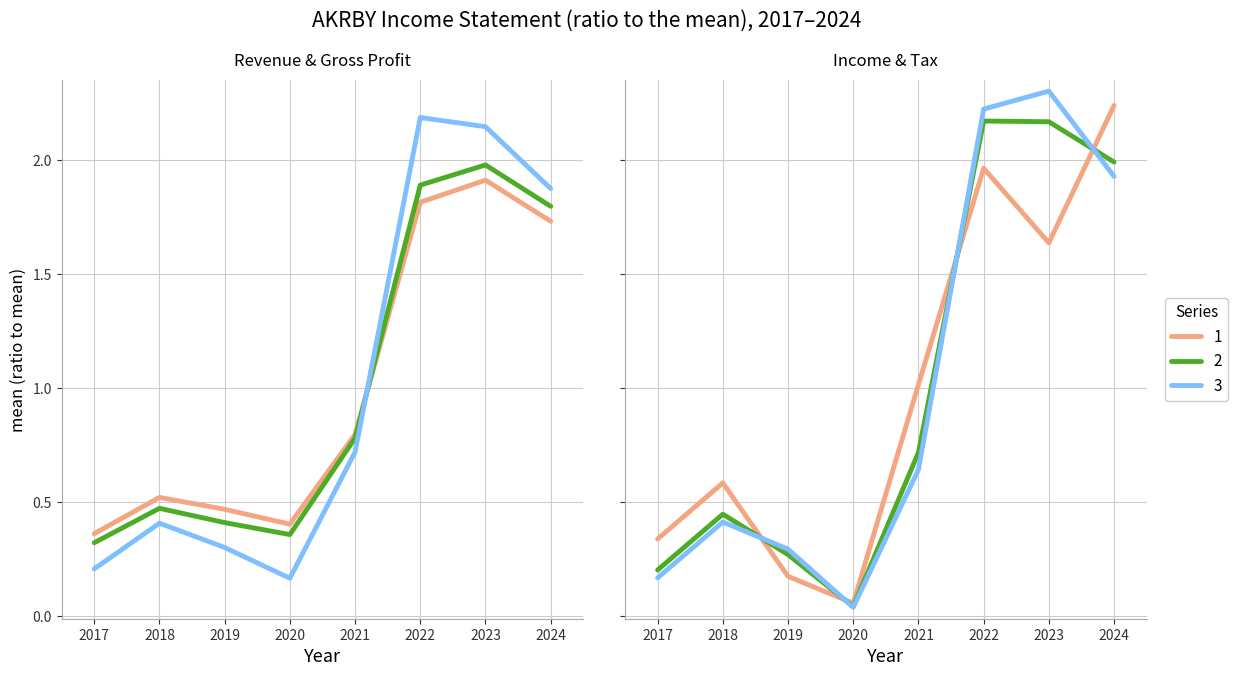

Is it true that Income Before Tax equals 0.4 at 2017?

False